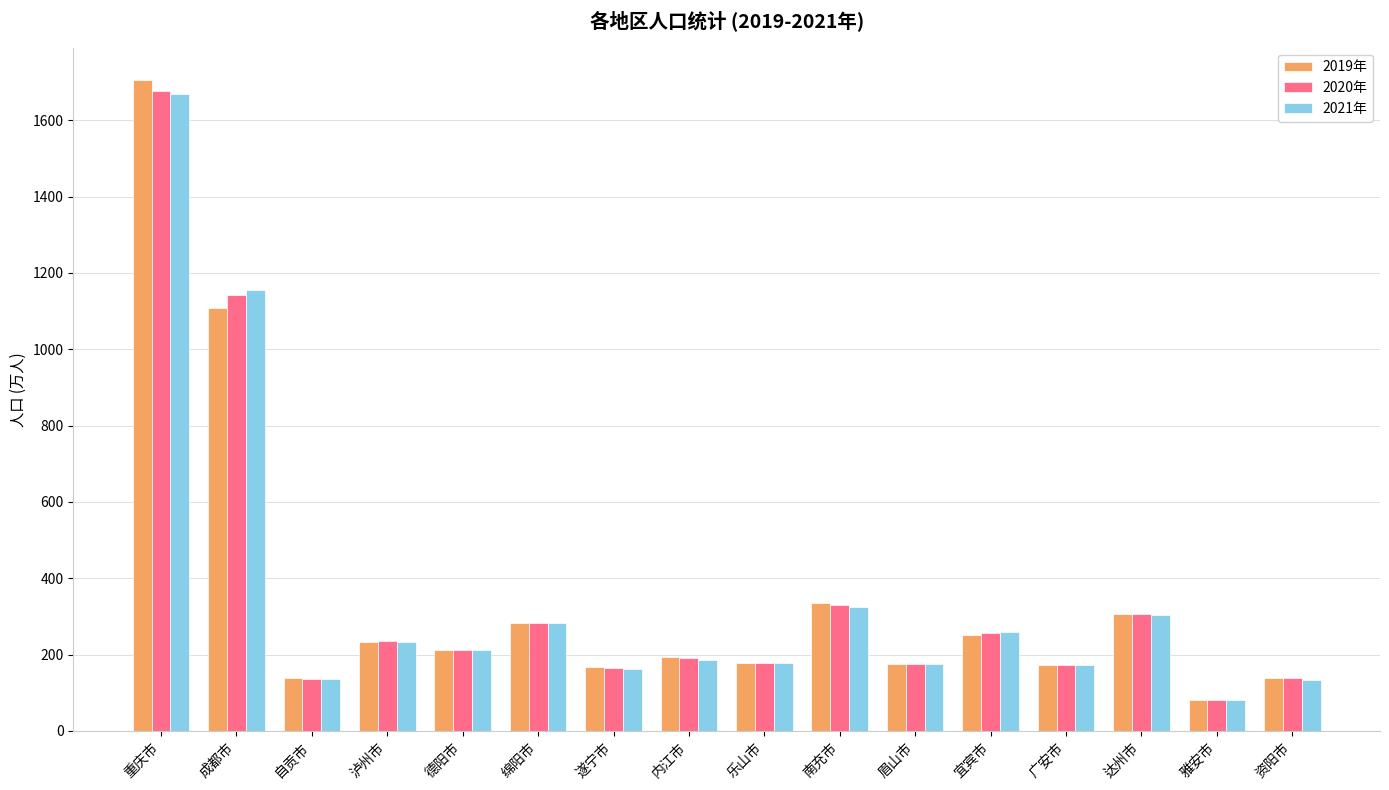

Rank the series by their average value, from highest to lowest.

2020年, 2019年, 2021年